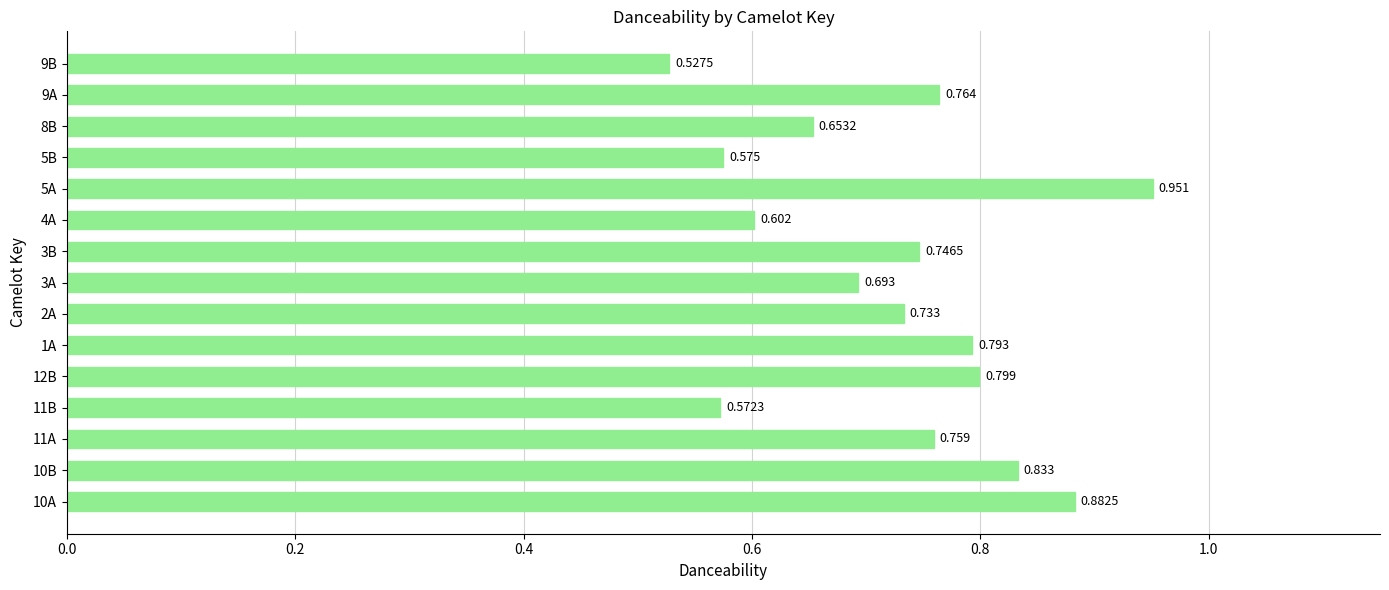

How many bars are there in total?

15